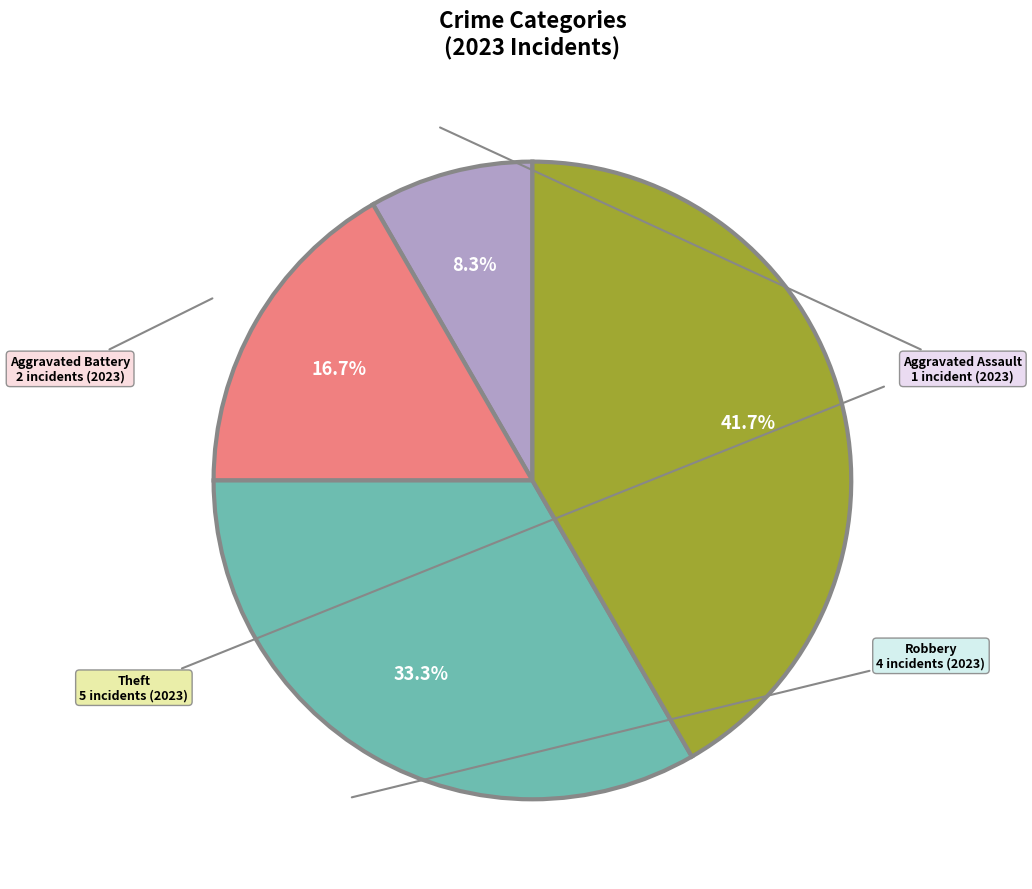

To the nearest percent, what is the difference between the Aggravated Battery and Aggravated Assault slice percentages?

8%